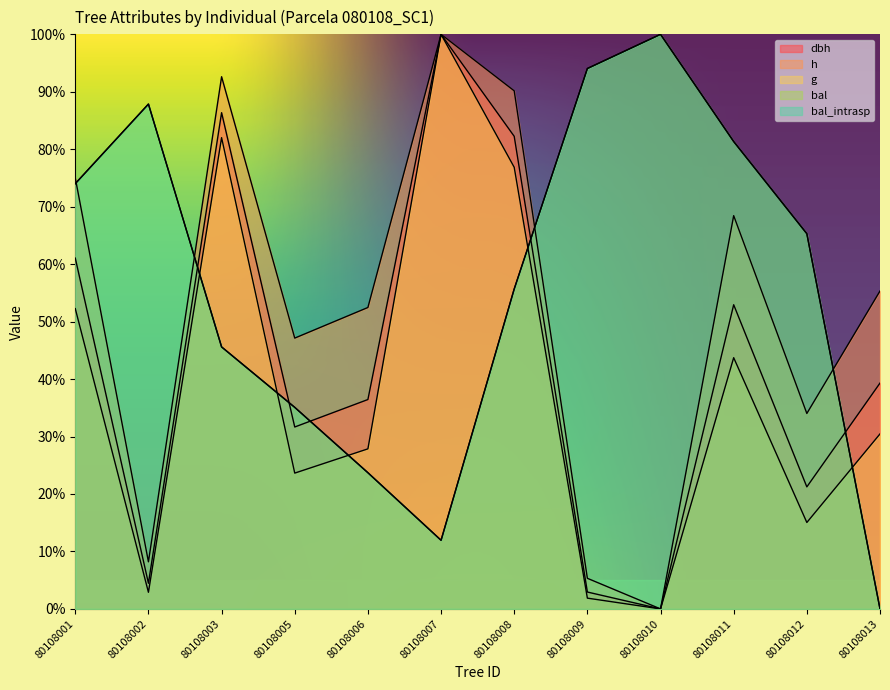

How many times do g and bal_intrasp cross each other?

5